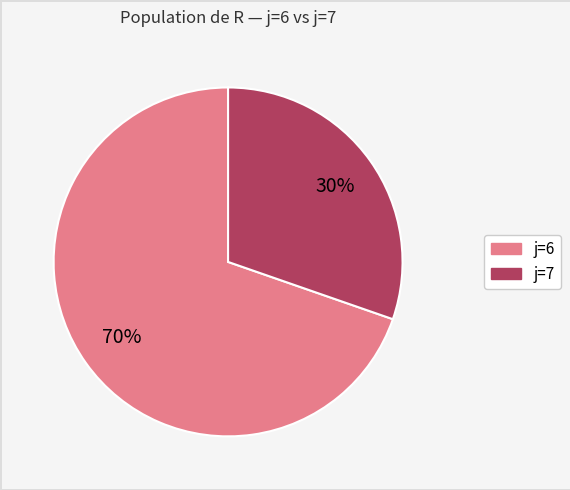

To the nearest percent, what is the average slice percentage?

50%